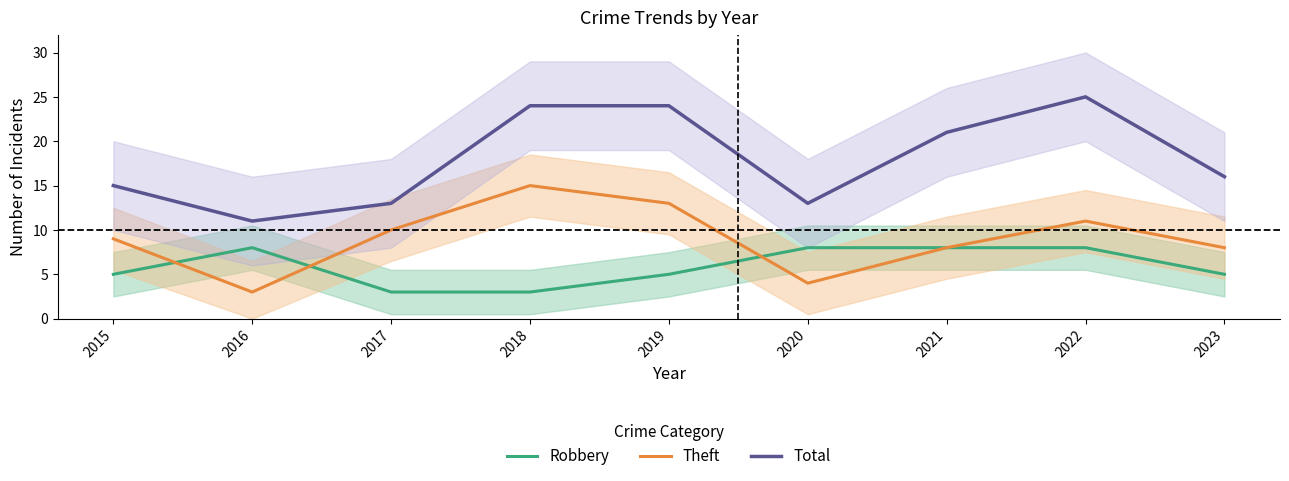

True or false: Theft has a value of 4 at 2021.

False